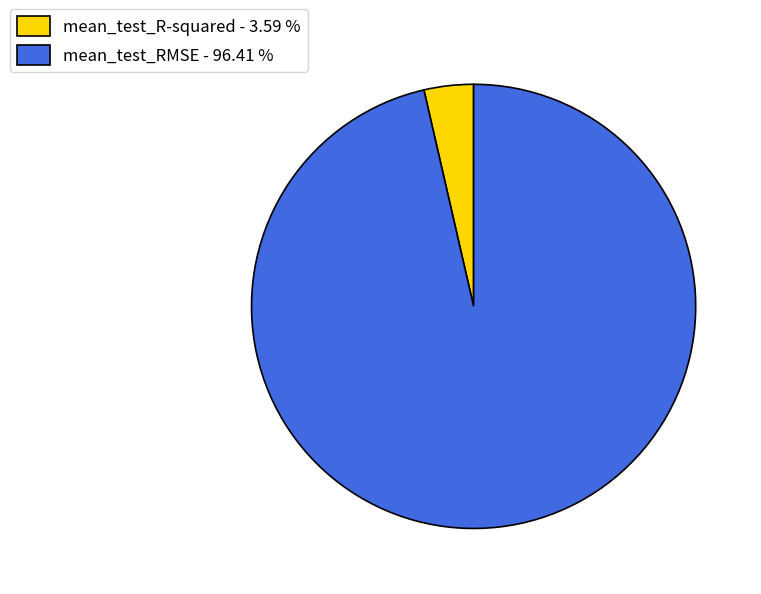

Which category has the smallest portion of the pie?

mean_test_R-squared